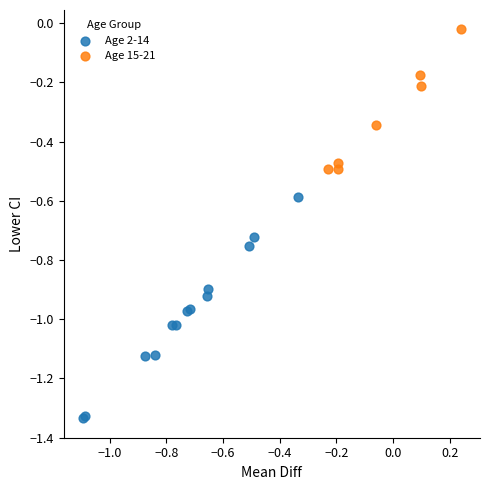

Which series contains the lowest Y value?

Age 2-14